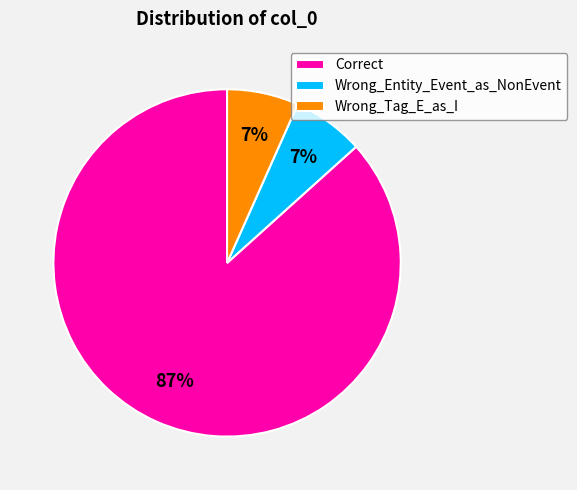

Is the sum of Correct and Wrong_Entity_Event_as_NonEvent greater than half?

Yes